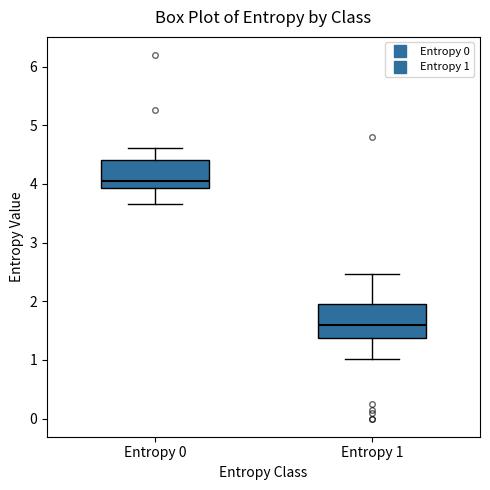

Reading left to right, read every box against the y-axis: the position of its median line, the range the box covers, and the ends of its whiskers. The values are not printed on the chart, so give them approximately, as read against the axis.

Entropy 0: median 4.1, box 3.9 to 4.4, whiskers 3.7 to 4.6
Entropy 1: median 1.6, box 1.4 to 1.9, whiskers 1.0 to 2.5